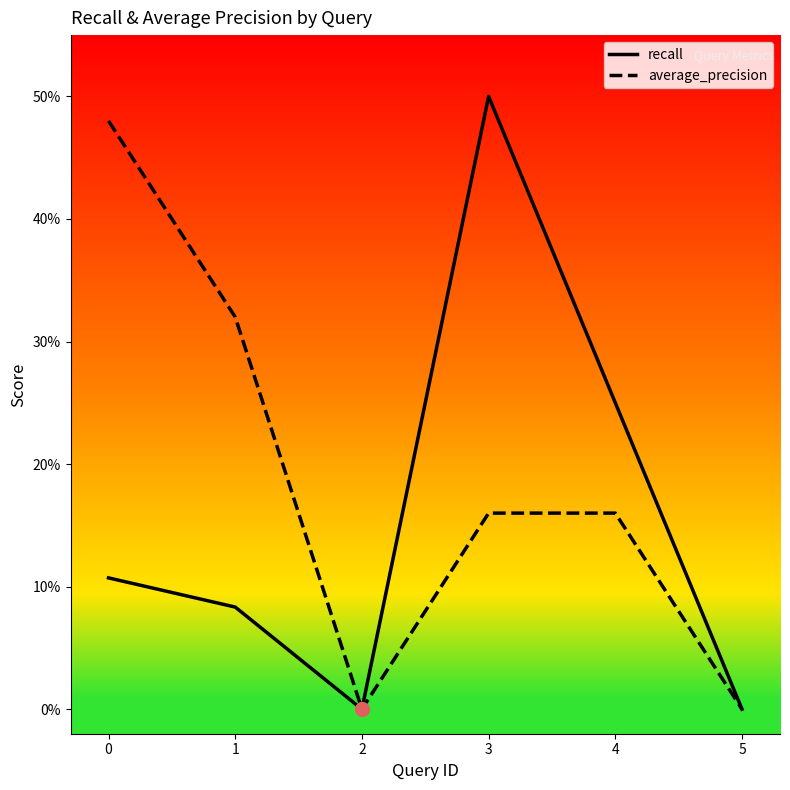

List the series in order of their overall mean, highest first.

average_precision, recall